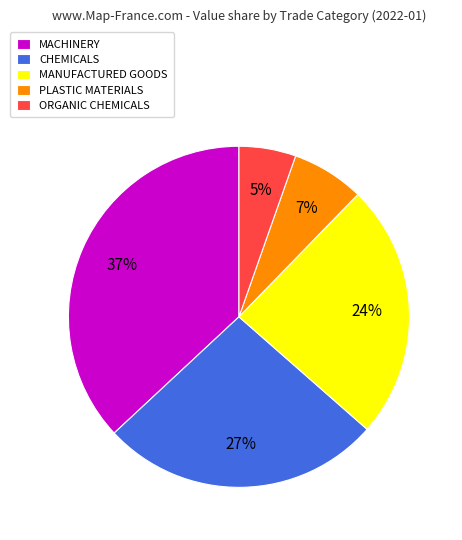

Is it true that ORGANIC CHEMICALS is 5% of the pie?

True